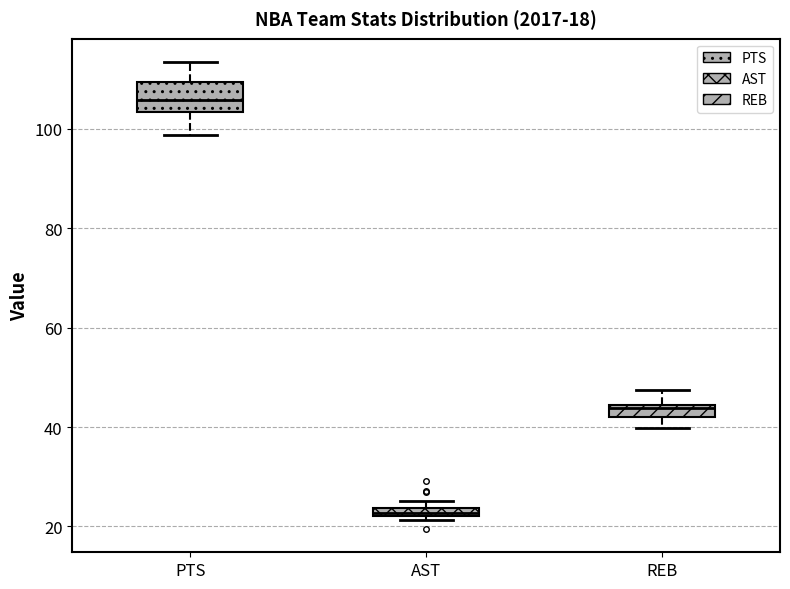

Comparing the boxes themselves (not the whiskers), which one is the tallest?

PTS